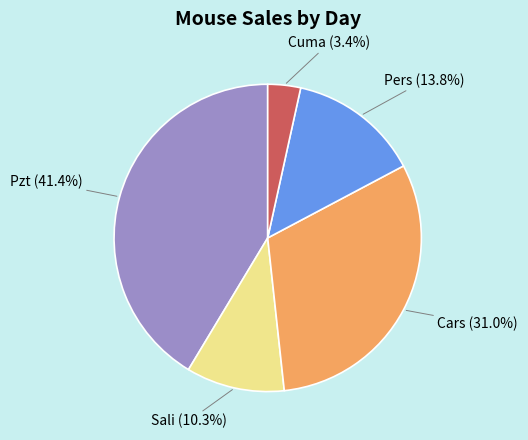

Does Sali account for over 50% of the chart?

No